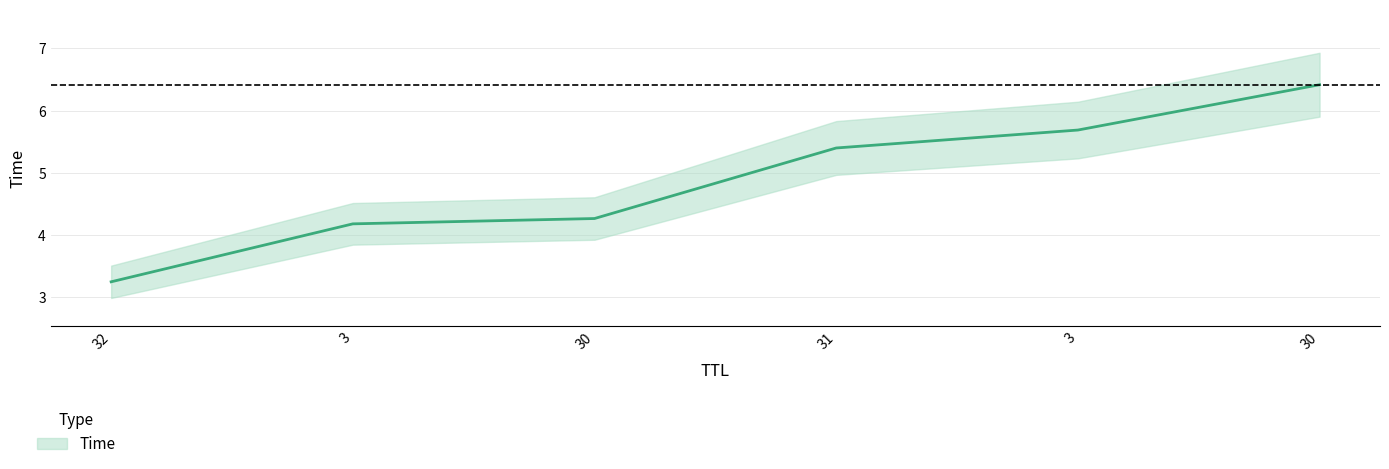

Does the chart display data point markers on the line(s)?

No